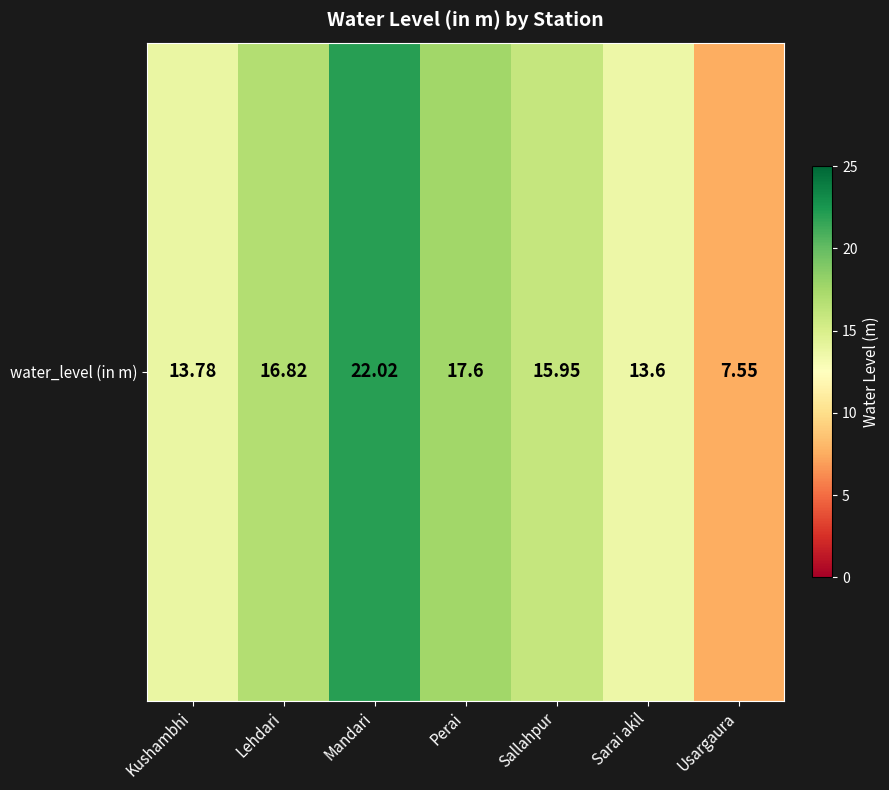

How many series are shown in this chart?

1